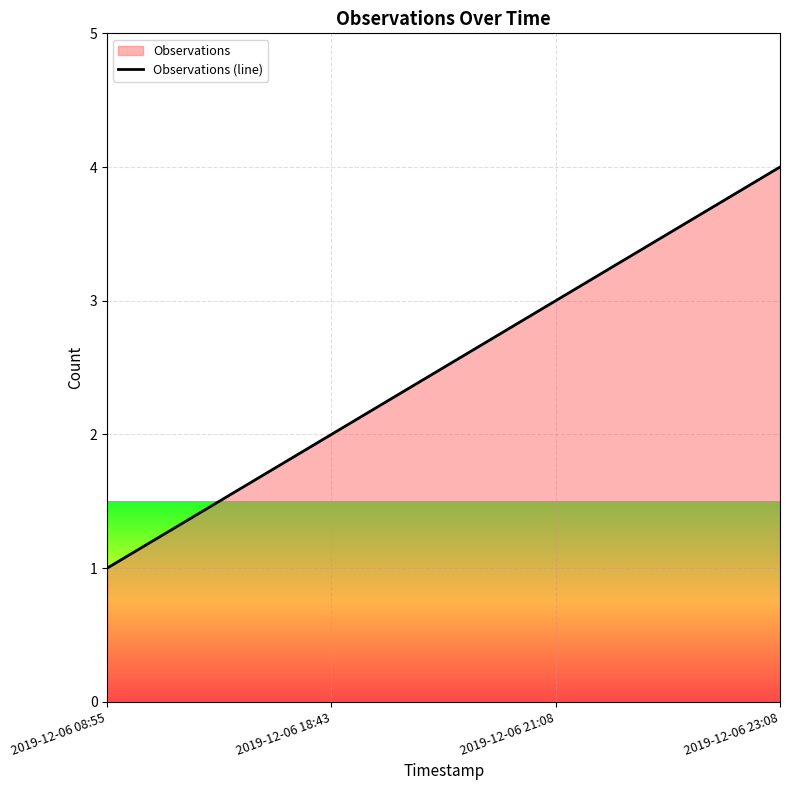

What is the value of the 4th point from the left?

4